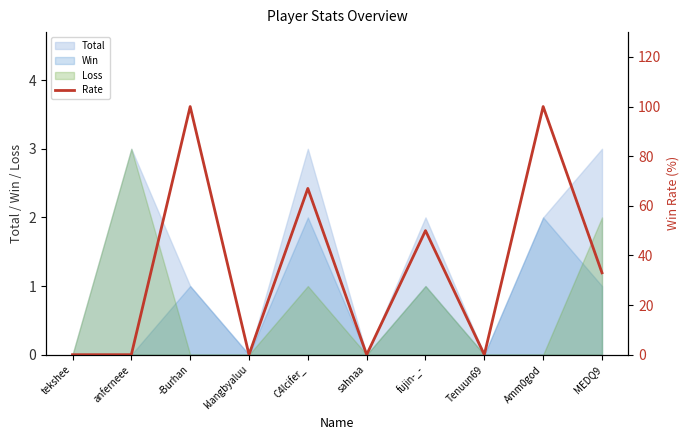

Reading left to right, what are all the values shown in this chart?

0	0	100	0	67	0	50	0	100	33